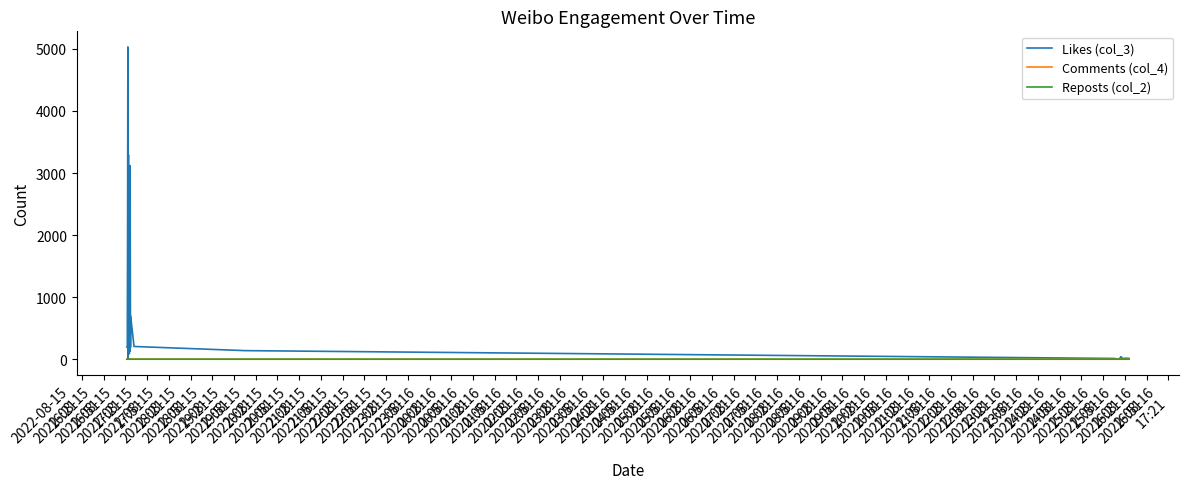

Which series has the largest total across all categories?

Likes (col_3)